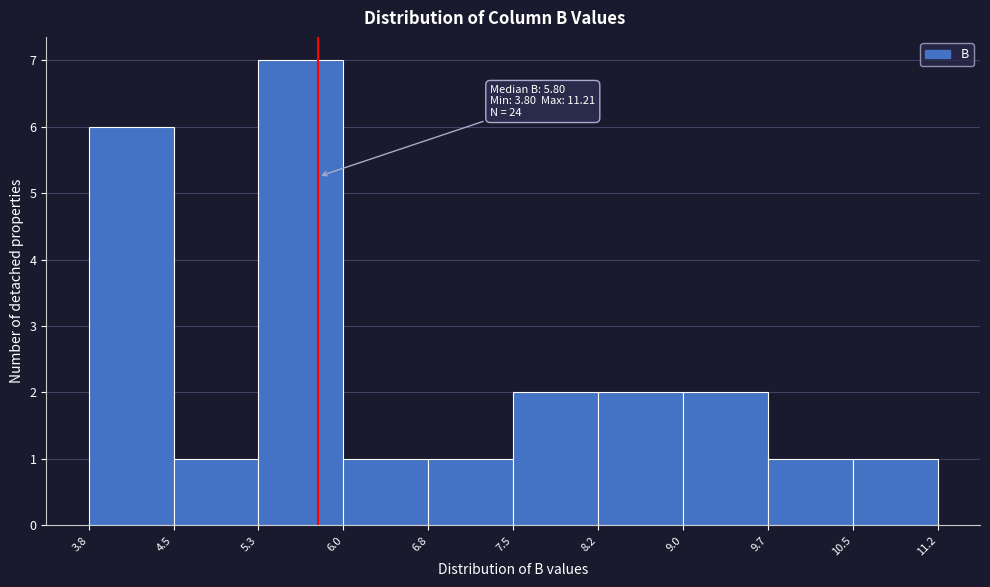

Over which range of the x-axis is the bar tallest?

5.3 to 6.0